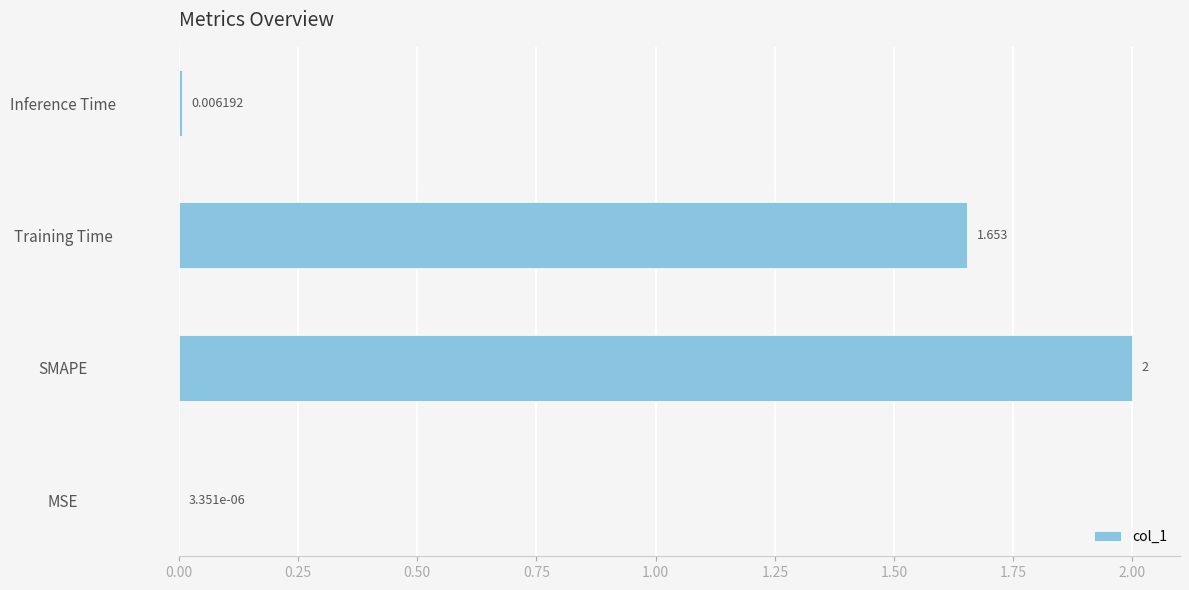

Are the bars grouped side by side (vs. stacked)?

No